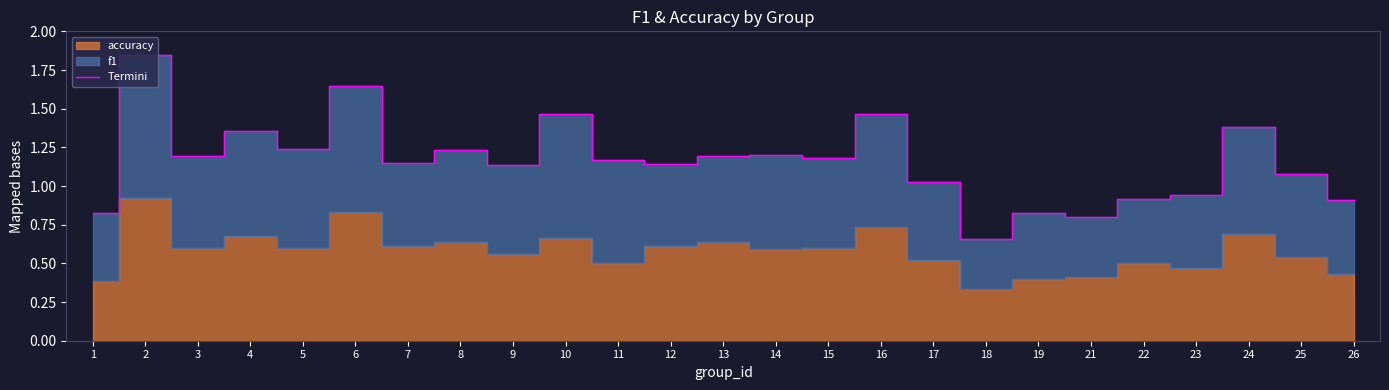

What is the greatest value displayed?

1.8